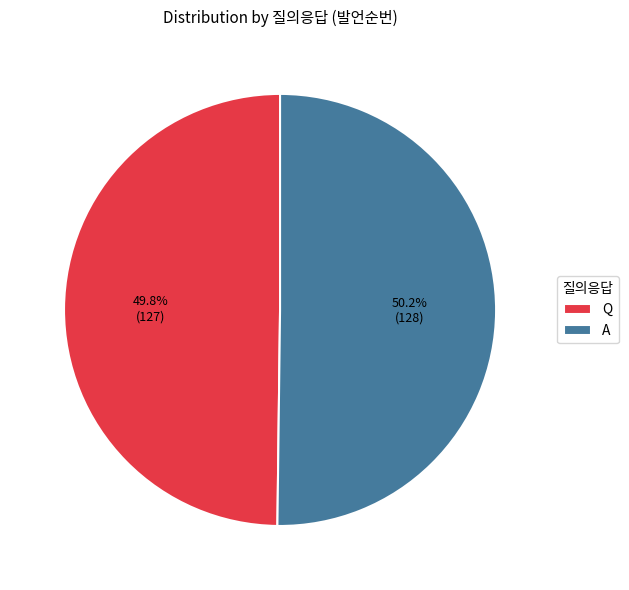

Is there any slice that represents more than half of the pie?

Yes